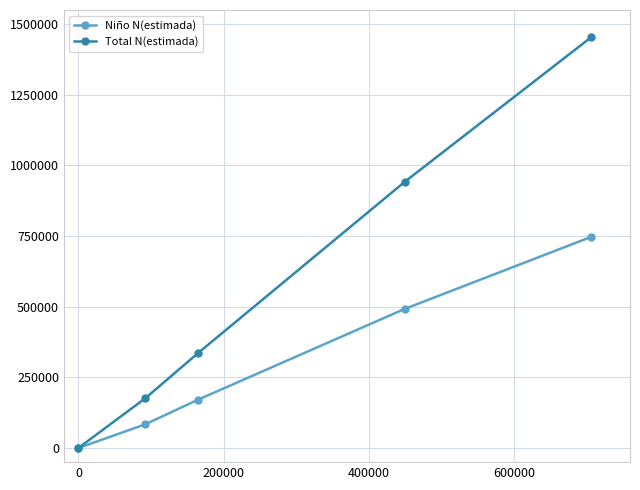

What is the average value of the Niño N(estimada) series?

299001